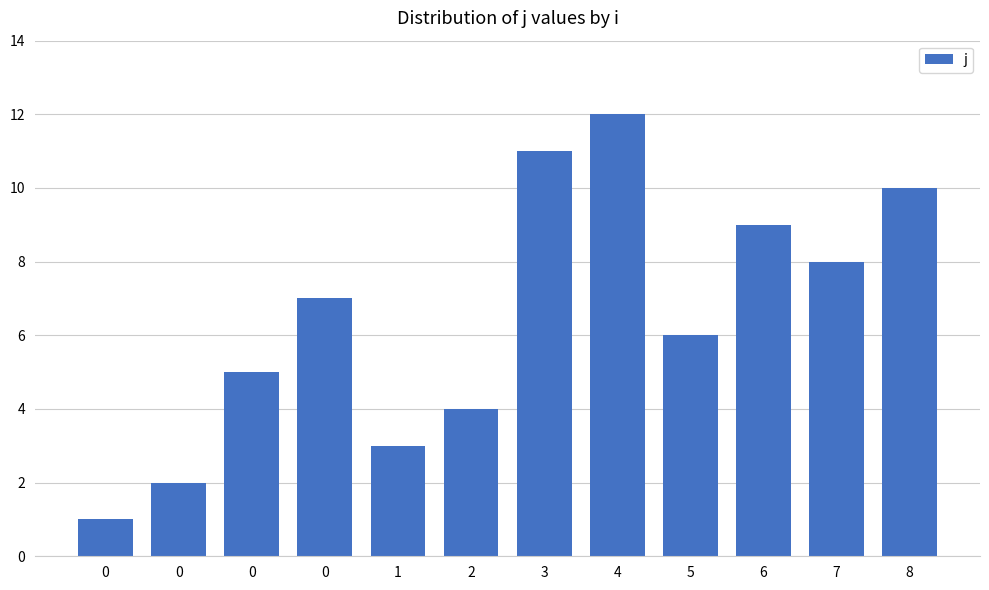

How many data points does each series have?

12